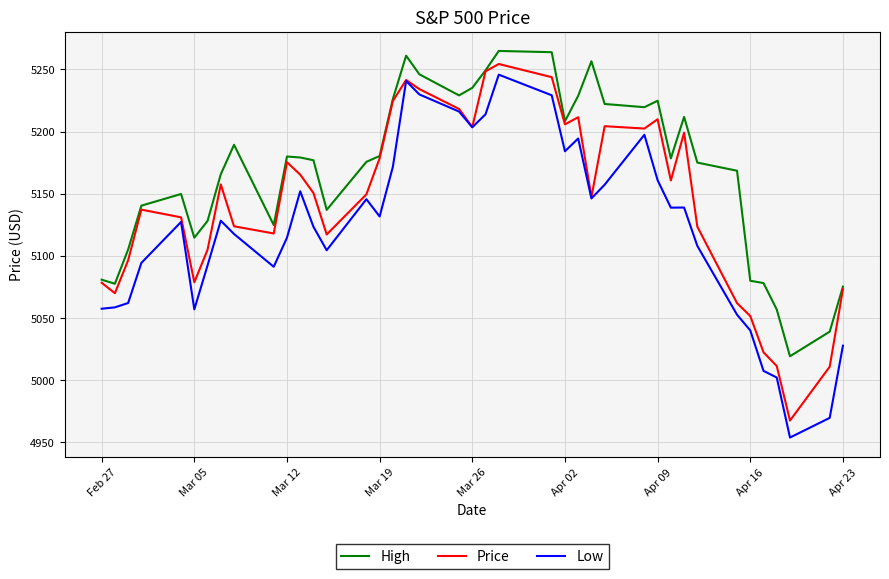

True or false: Price and Low intersect in this chart.

False